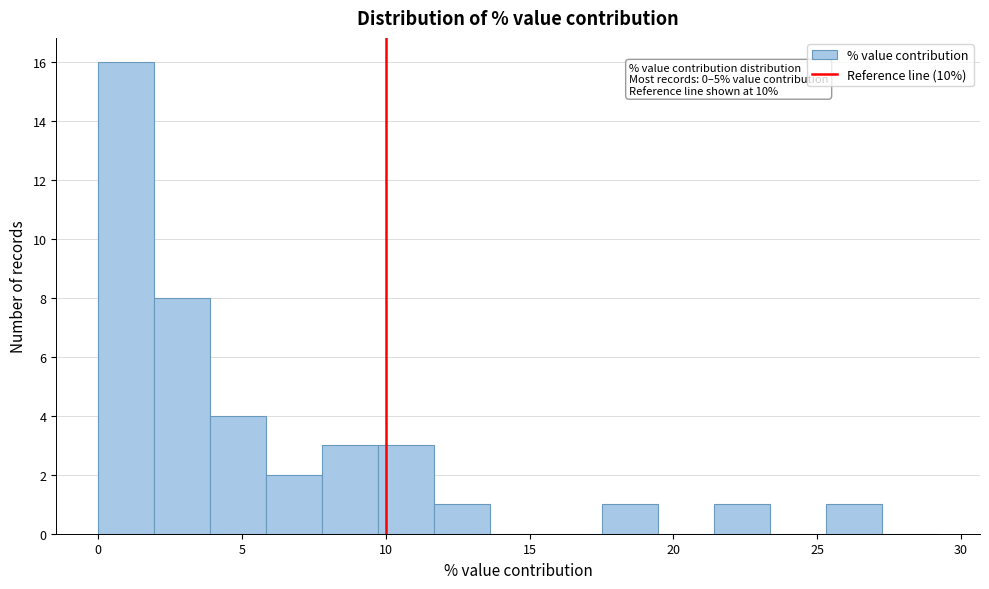

Around what value on the x-axis is the tallest bar? Give the approximate position of its centre, as read against the axis.

1.0